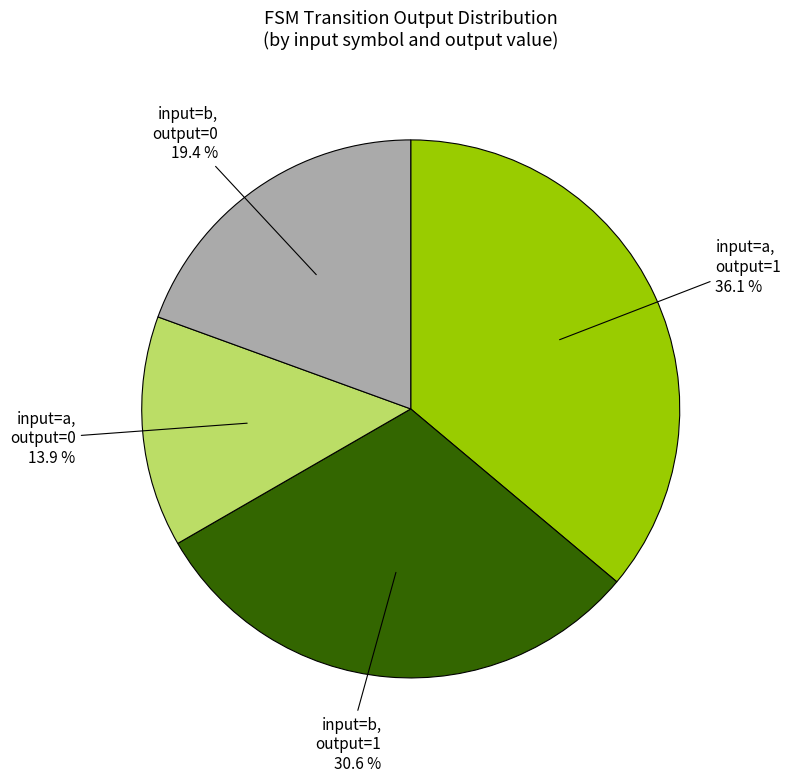

Is there any slice that represents more than half of the pie?

No